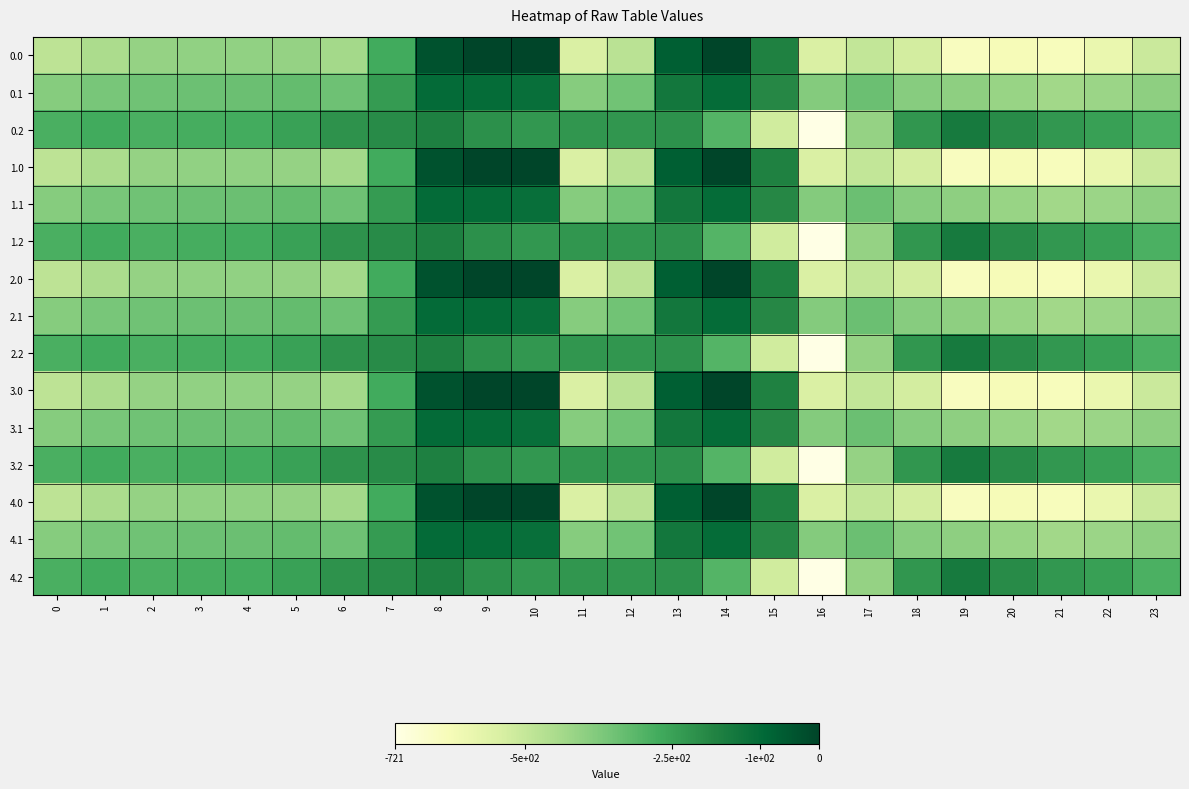

Which has a higher value, 16 or 17?

17